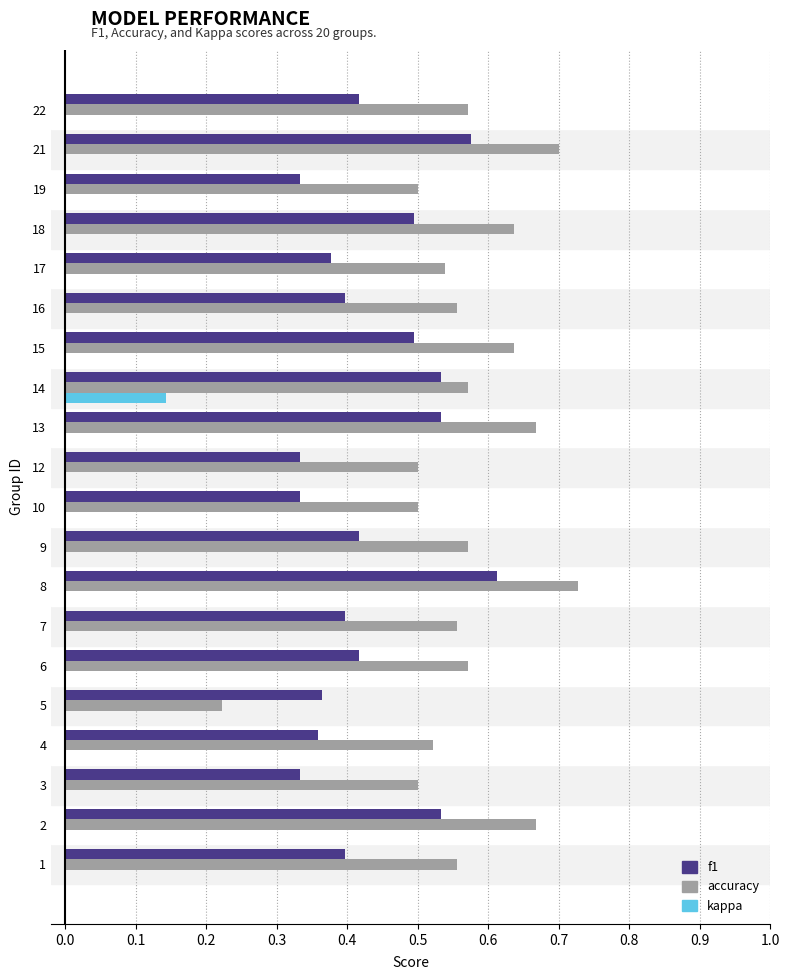

Which series changed the most between 17 and 19?

f1